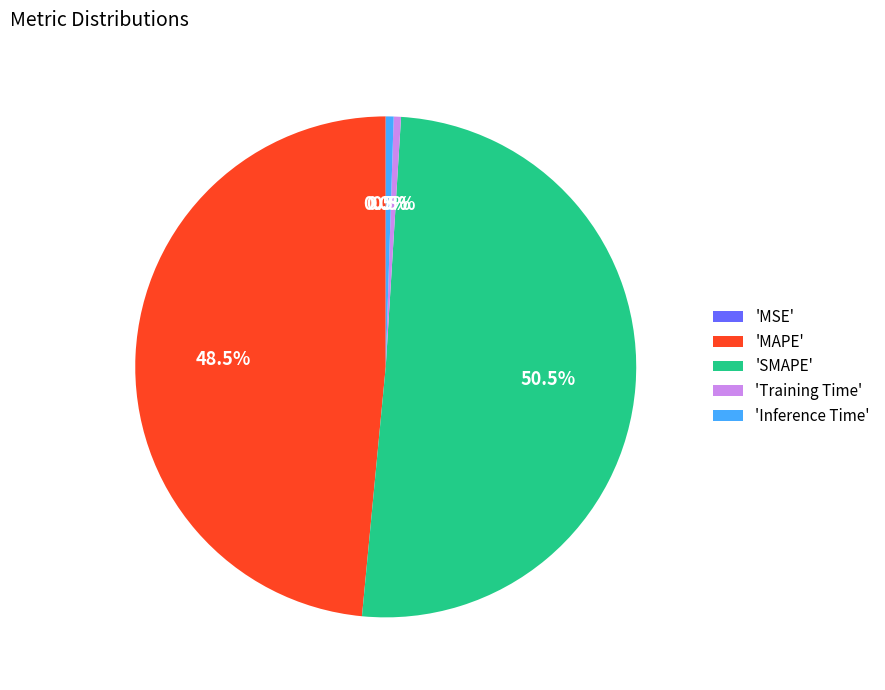

Which has a higher value, 'SMAPE' or 'MAPE'?

'SMAPE'